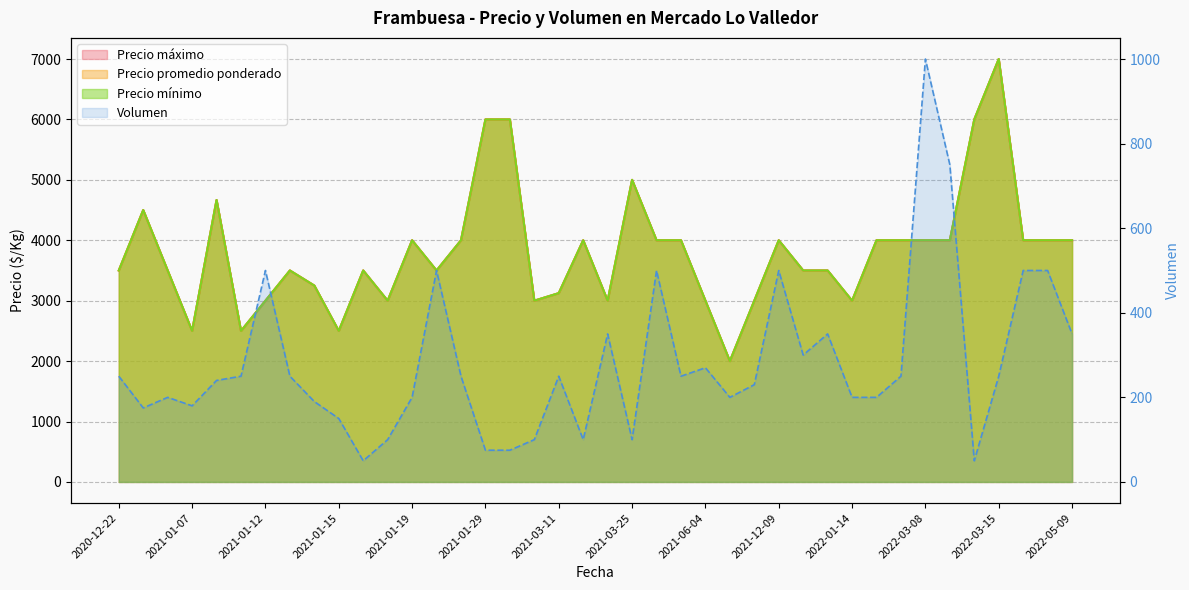

True or false: Volumen has more than 0 interior local peaks.

True